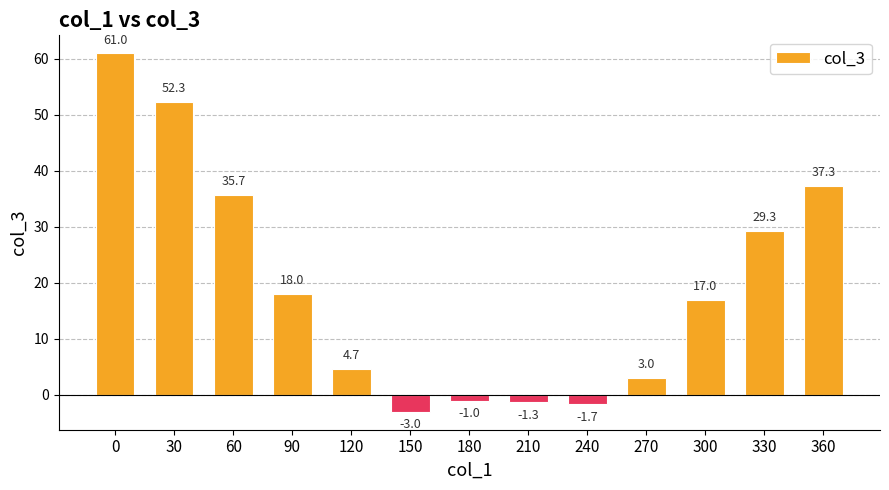

Reading right to left, transcribe all the data shown in this chart.

37.3	29.3	17.0	3.0	-1.7	-1.3	-1.0	-3.0	4.7	18.0	35.7	52.3	61.0